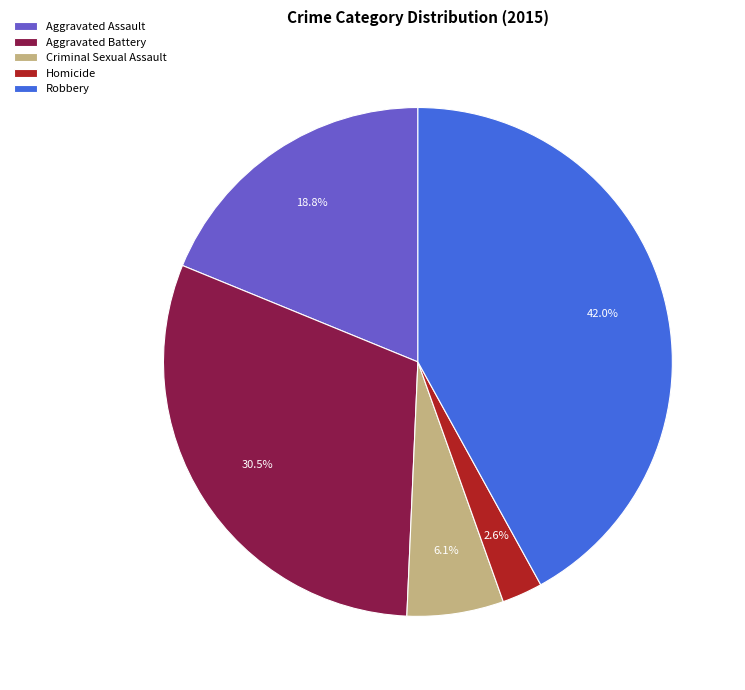

Is Robbery the majority of the pie?

No